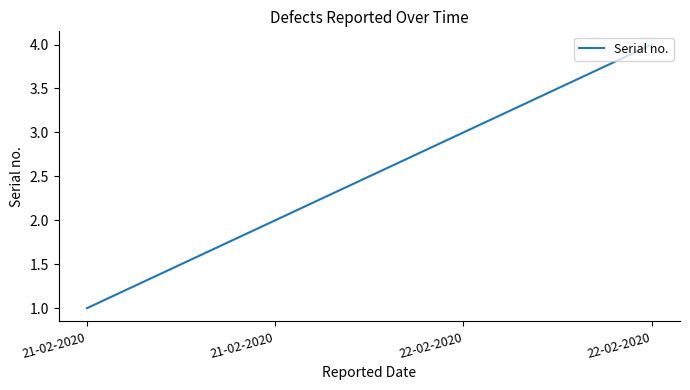

List the labels in order of value, largest first.

22-02-2020, 22-02-2020, 21-02-2020, 21-02-2020